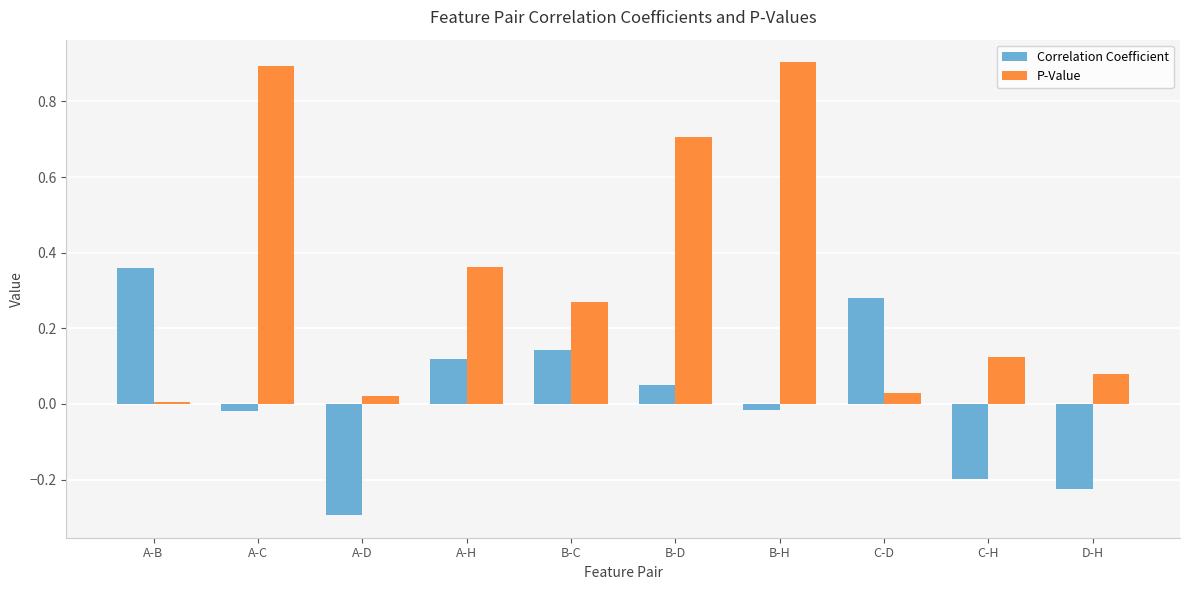

Rank the series by their average value, from lowest to highest.

Correlation Coefficient, P-Value